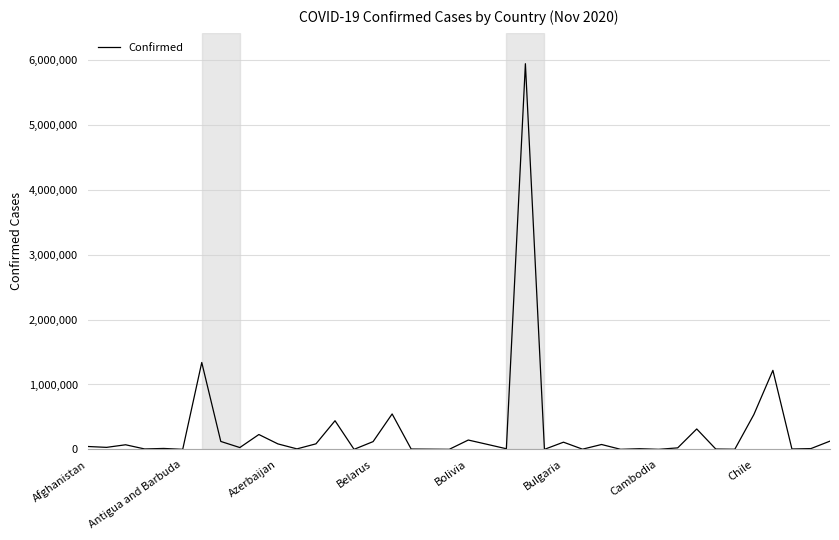

What is the greatest value displayed?

5945849